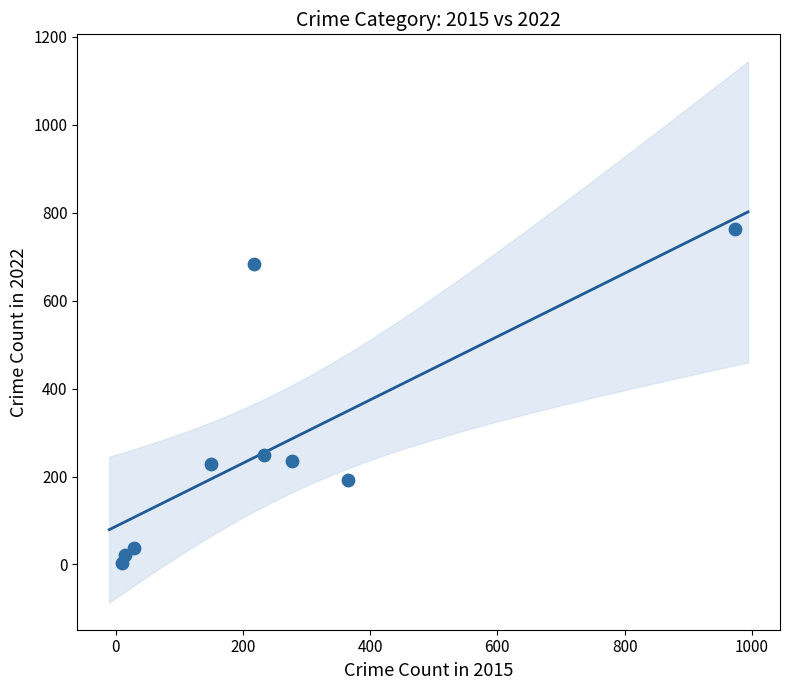

What is the average X value?

252